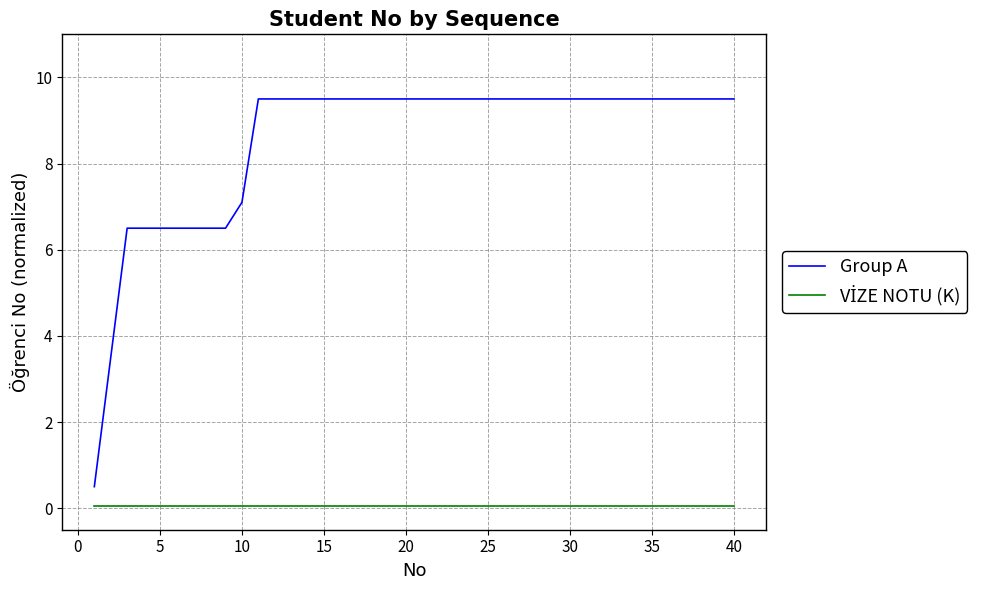

What is the maximum value shown in the chart?

9.5